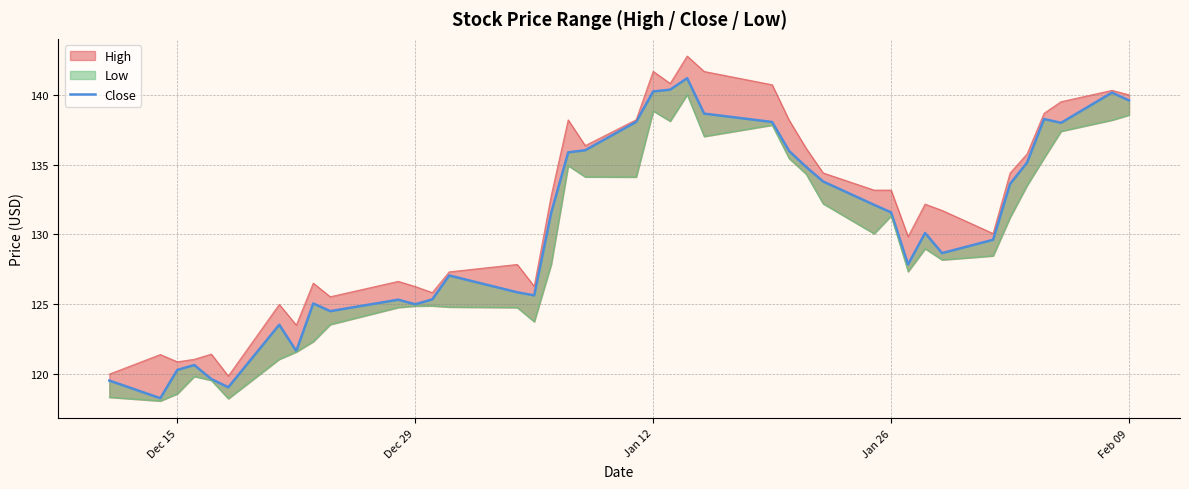

True or false: the data shows 50.4 at Dec 29.

False